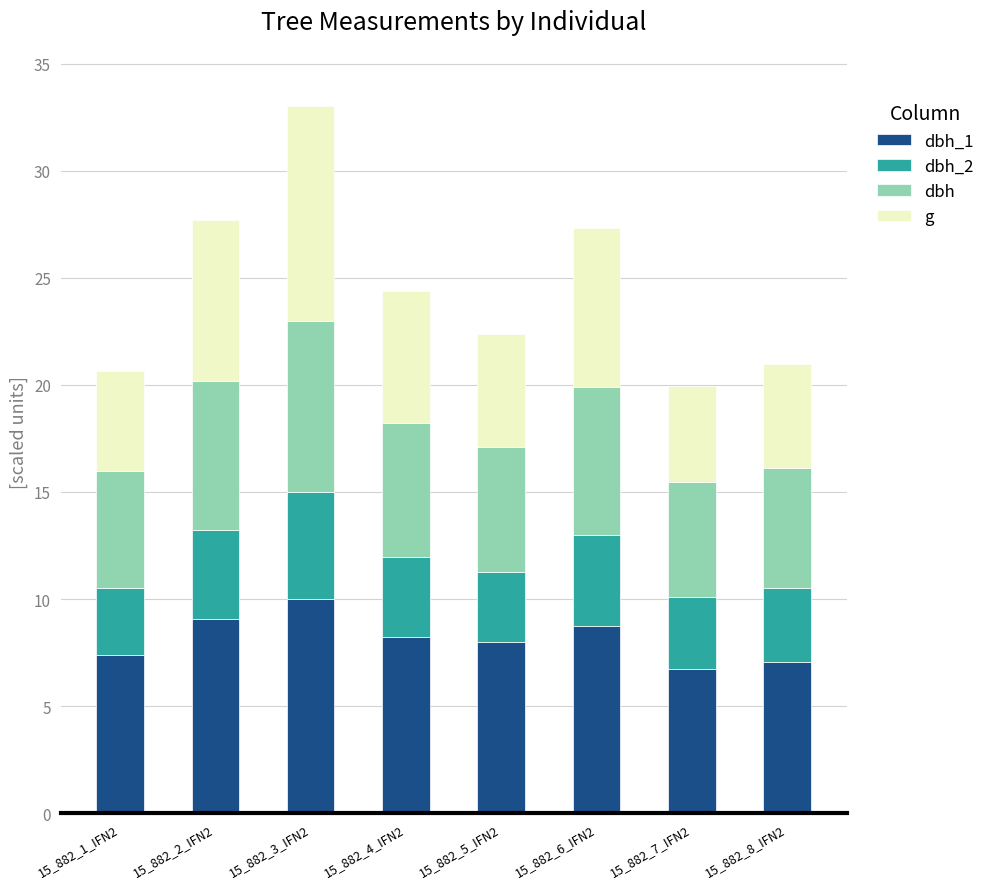

What is the total value across all series at 15_882_1_IFN2?

20.6